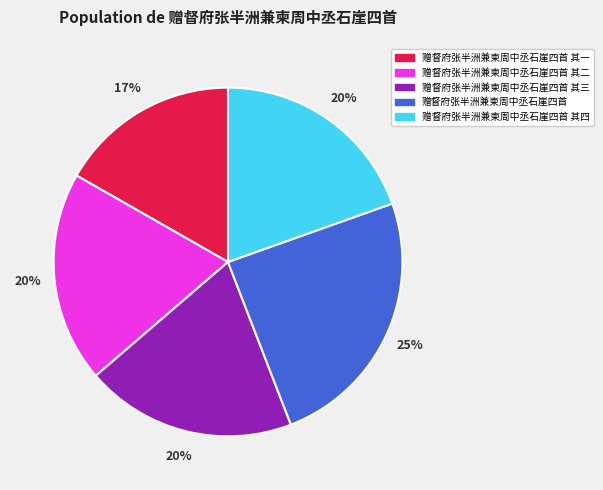

To the nearest percent, what percentage of the pie is 赠督府张半洲兼柬周中丞石崖四首 其三?

20%